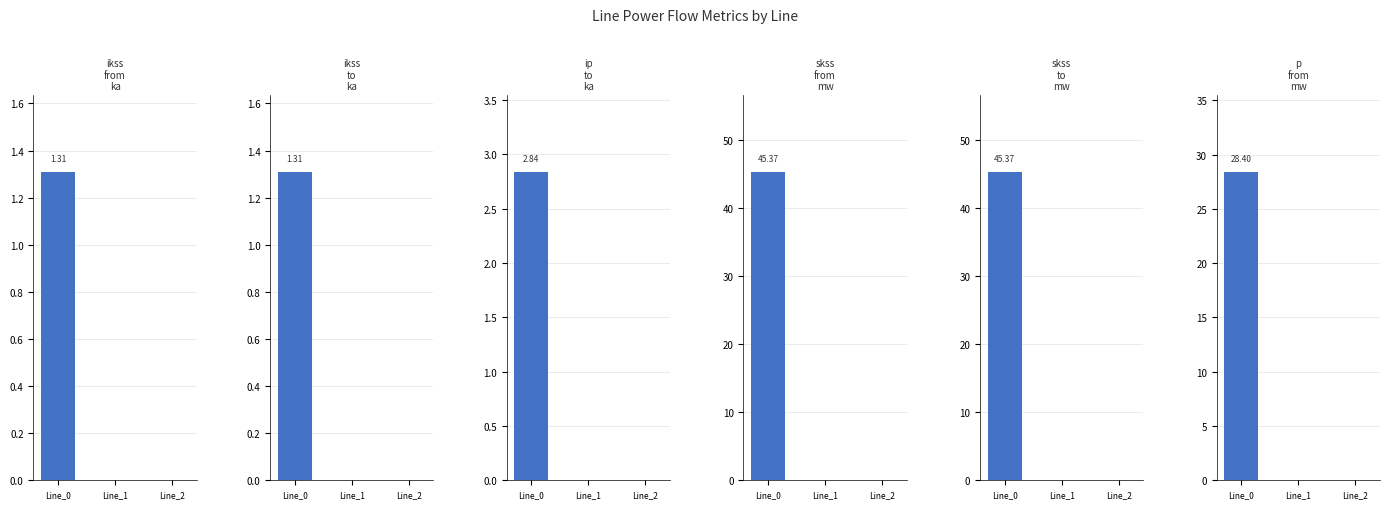

Does the chart contain any negative values?

No